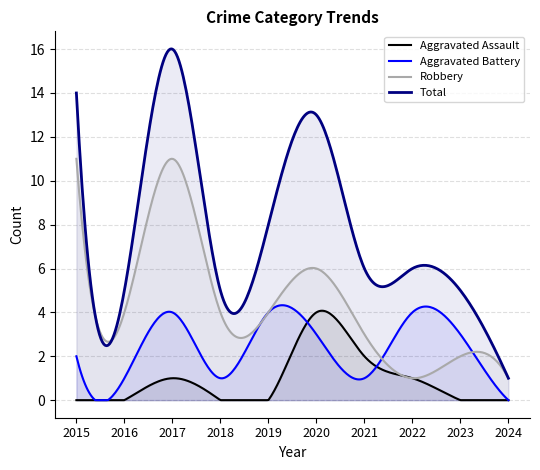

Which series has the largest total across all categories?

Total